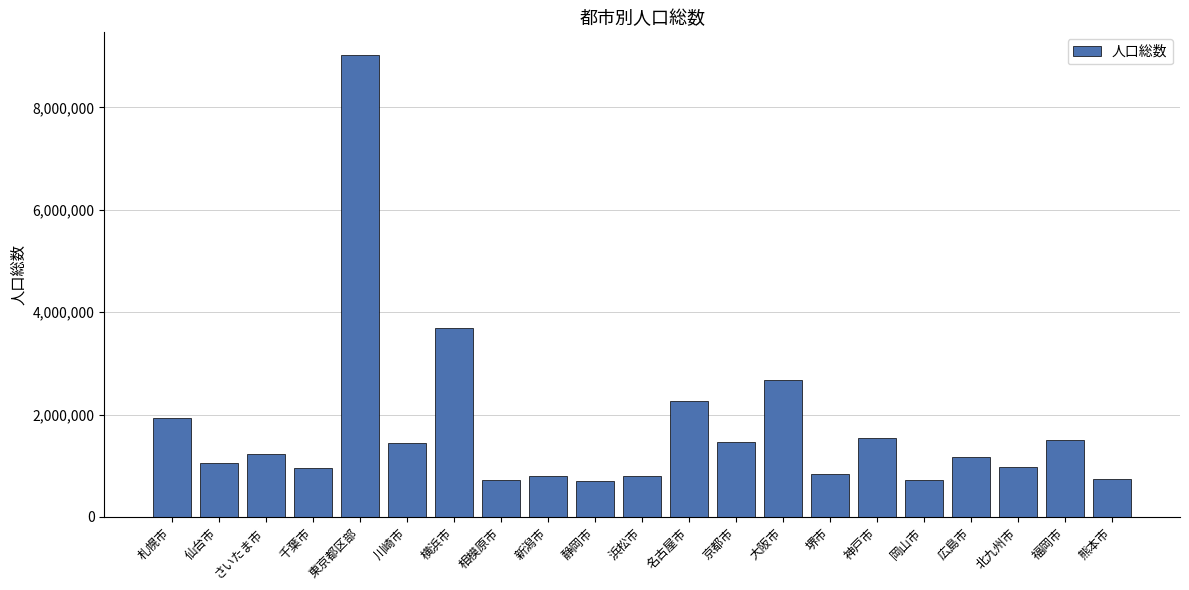

Count the number of categories in the chart.

21